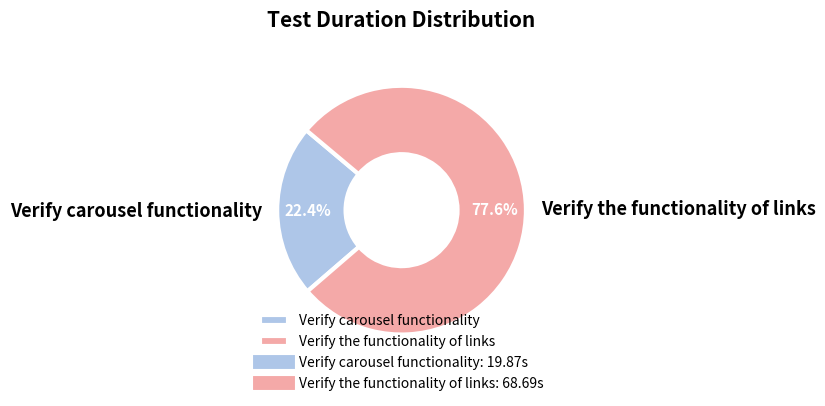

Approximately how many times larger is the value at Verify carousel functionality compared to Verify the functionality of links?

0.3